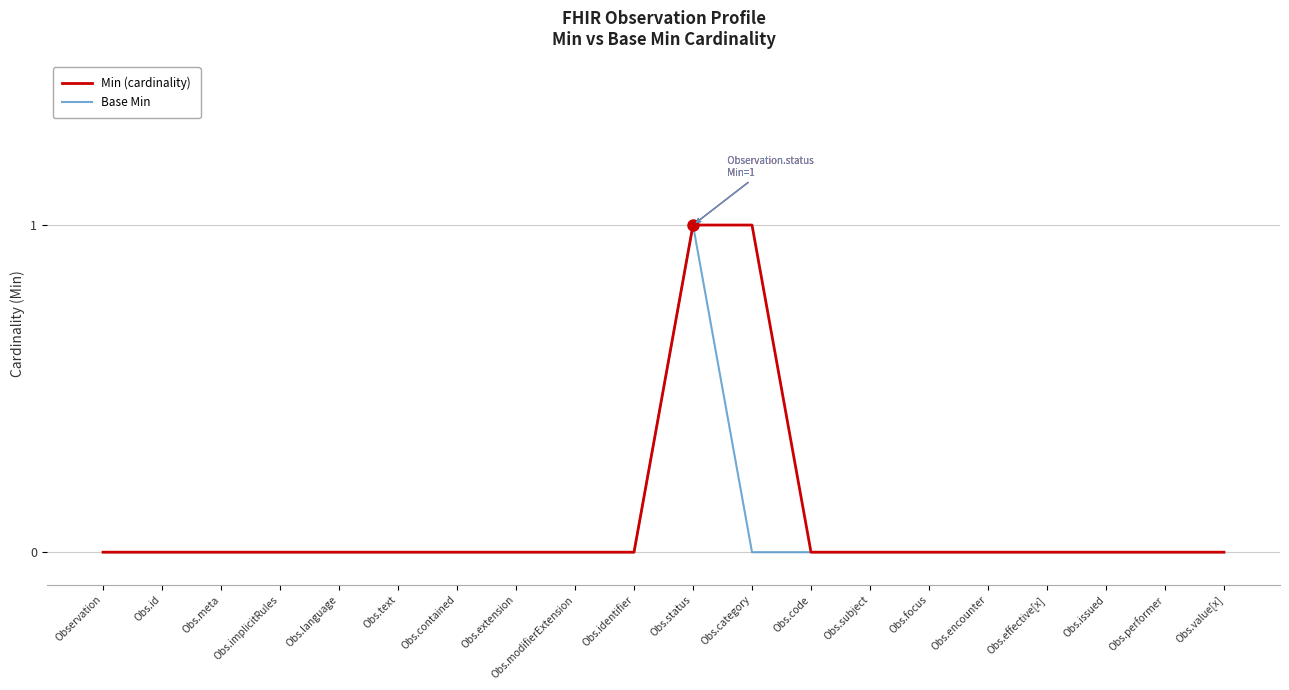

True or false: Base Min has a value of 0 at Obs.implicitRules.

True